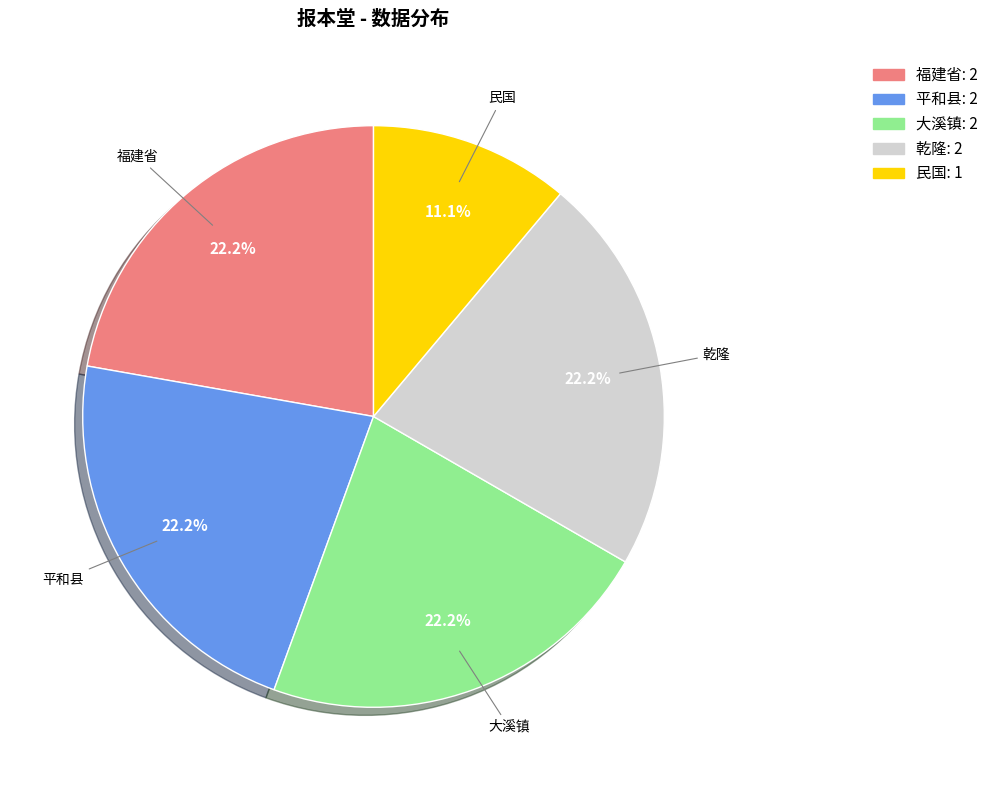

To the nearest percent, what percentage of the pie is 福建省?

22%